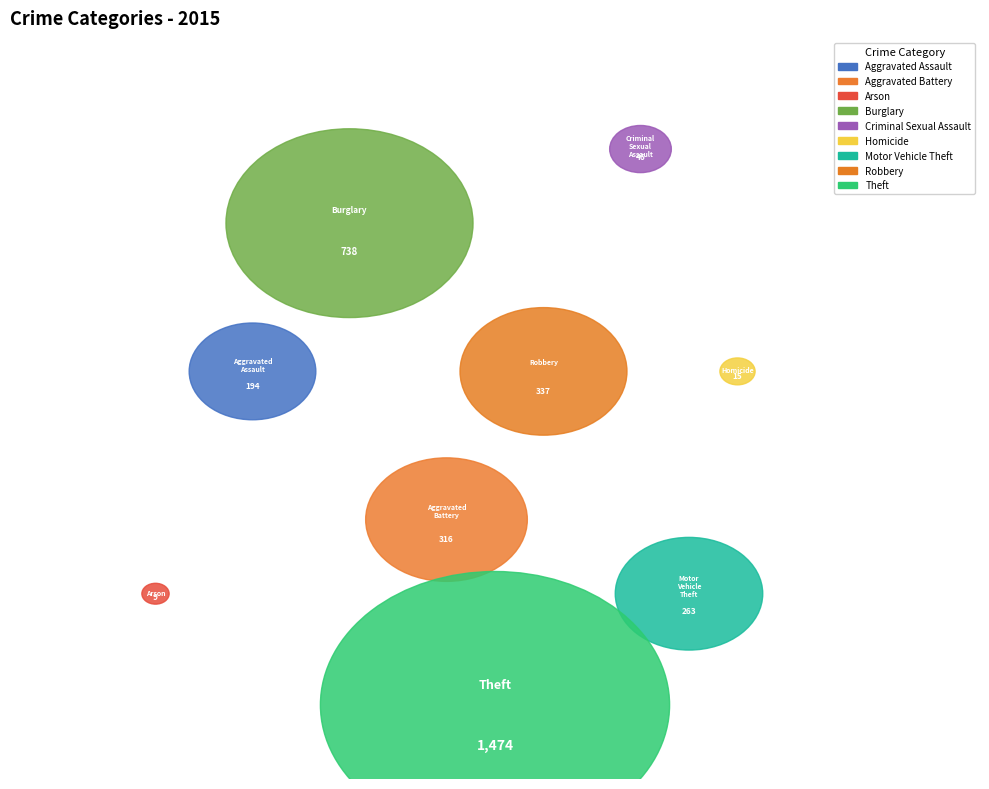

Do Robbery and Motor Vehicle Theft together represent more than half of the pie?

No